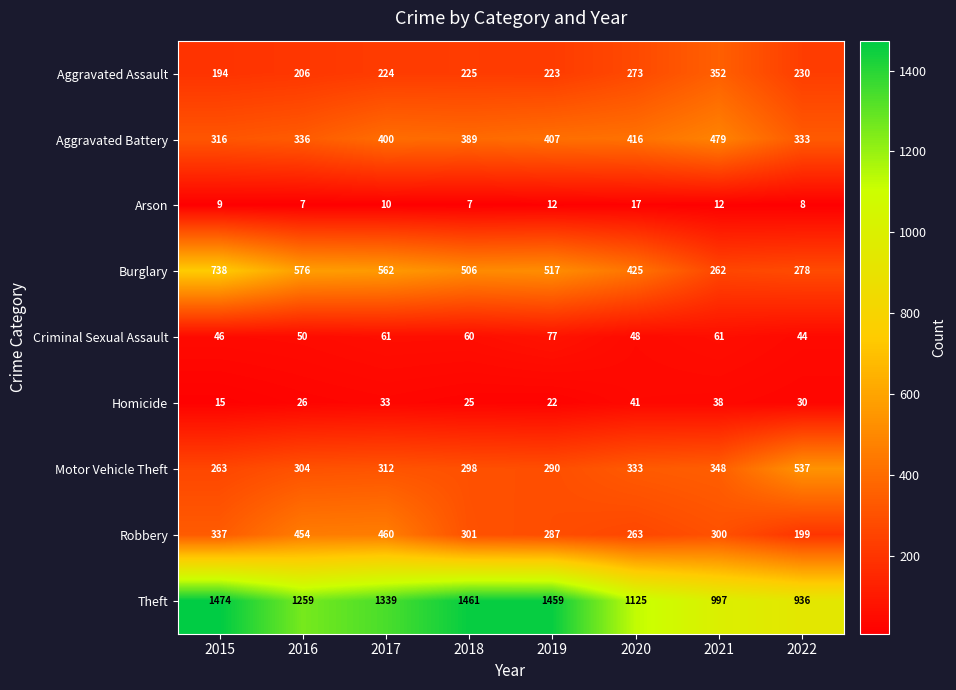

What is the spread (max minus min) of values at 2021?

985